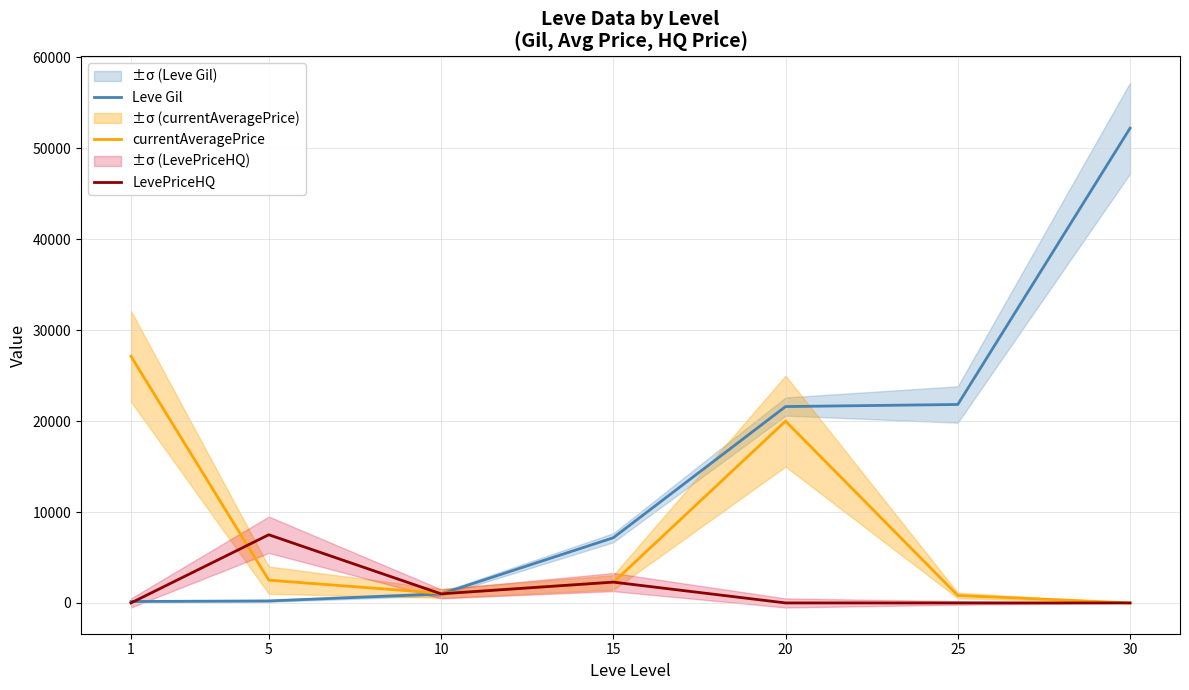

Reading left to right, what are all the values shown in this chart?

Leve Gil: 160	220	990	7170	21600	21830	52220
currentAveragePrice: 27128	2507	1060	2252	19998	820	0
LevePriceHQ: 0	7501	1000	2291	0	0	0